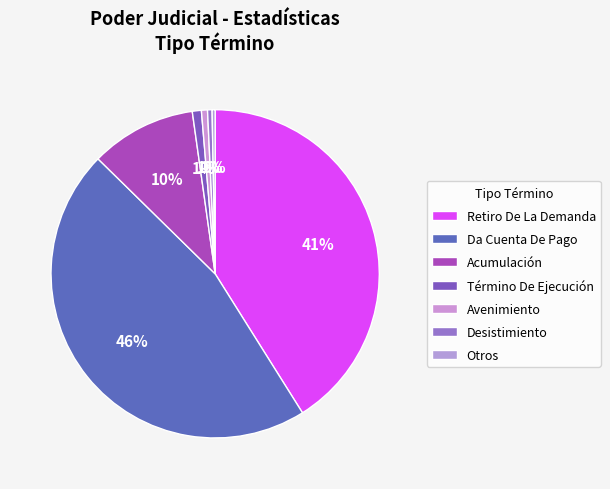

Rank the categories by value from lowest to highest.

Otros, Desistimiento, Avenimiento, Término De Ejecución, Acumulación, Retiro De La Demanda, Da Cuenta De Pago